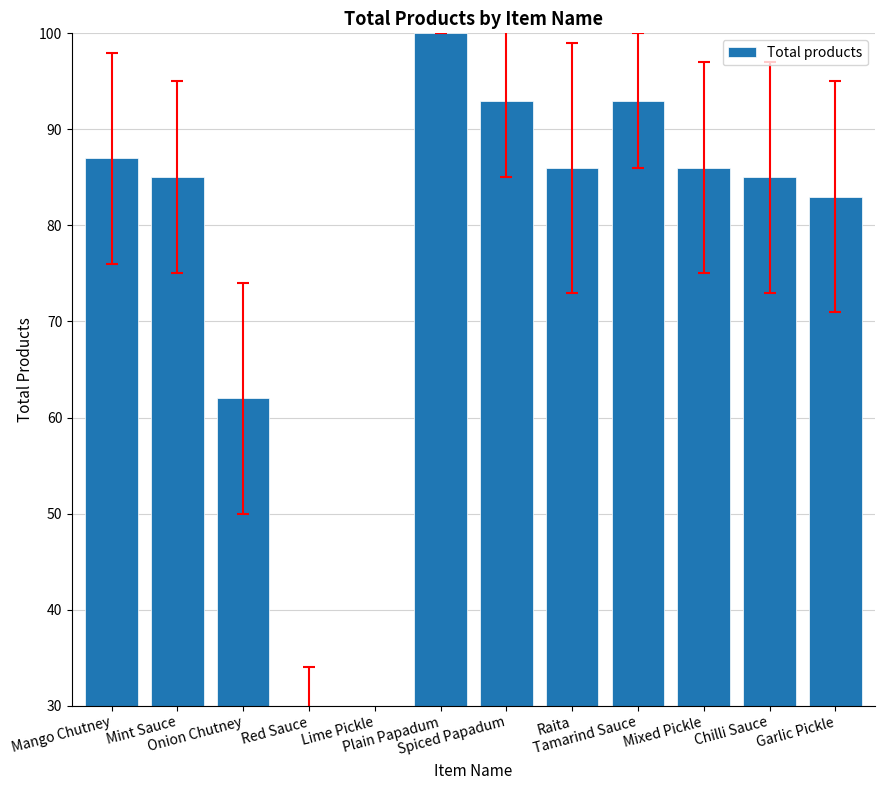

What is the difference between the maximum and minimum values?

82